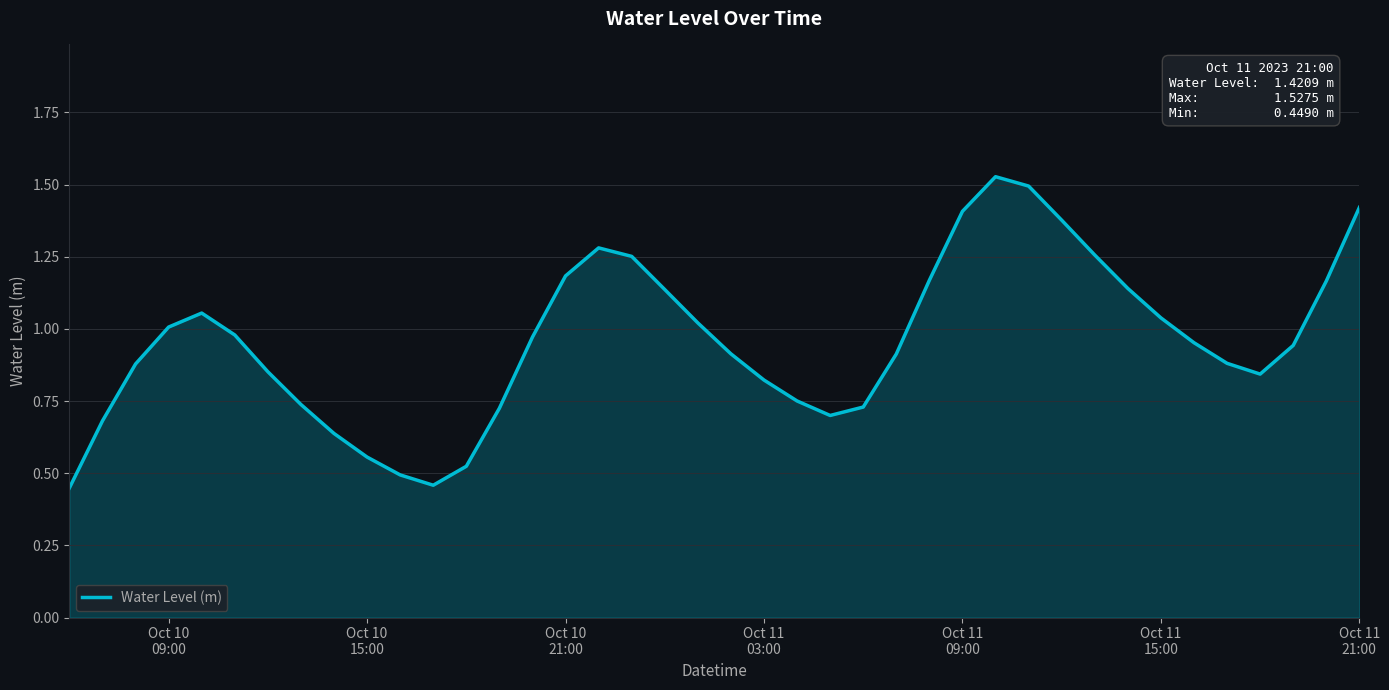

What is the smallest value displayed?

0.4